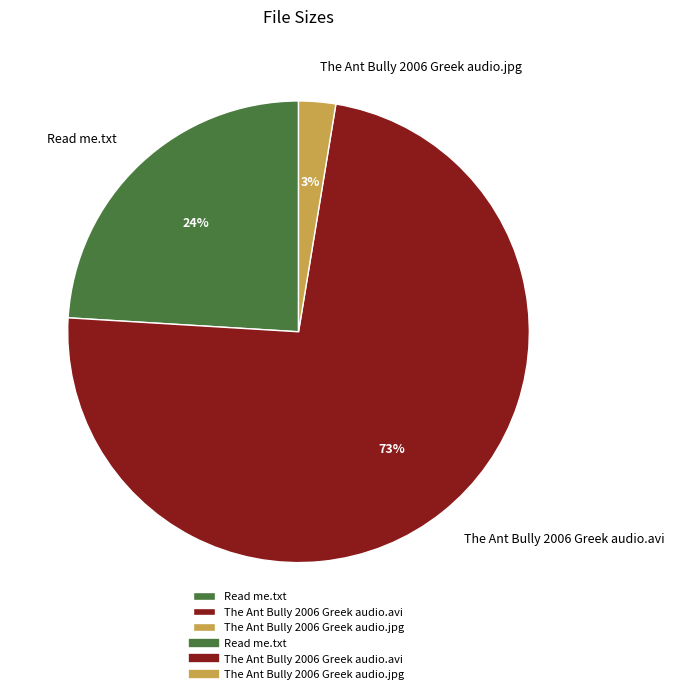

To the nearest percent, what is the average slice percentage?

33%